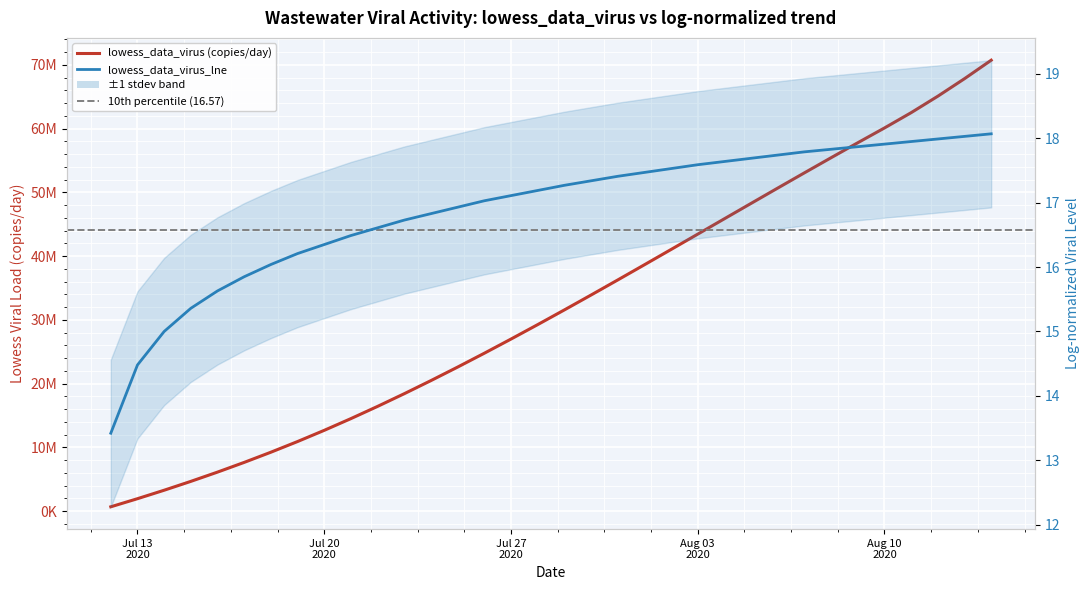

Rank the series by their maximum value, from highest to lowest.

lowess_data_virus, lowess_data_virus_lne